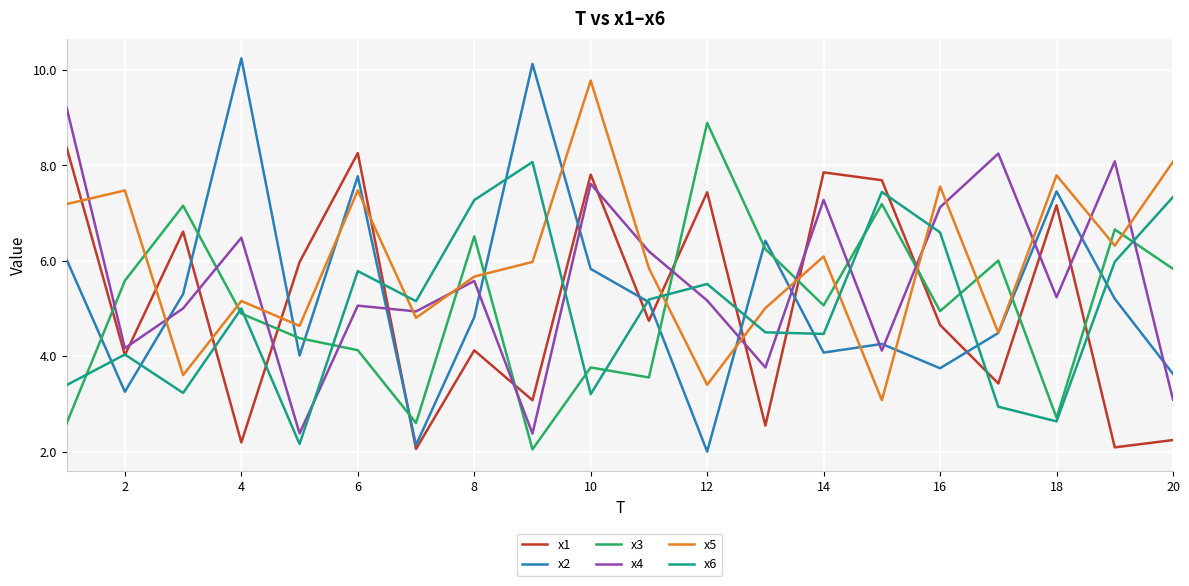

What is the difference between the maximum and minimum values in the x2 series?

8.2